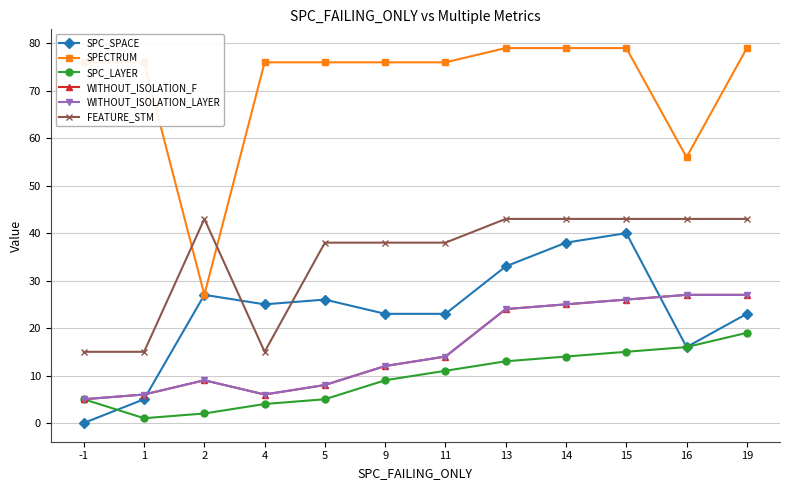

Does the chart display data point markers on the line(s)?

Yes